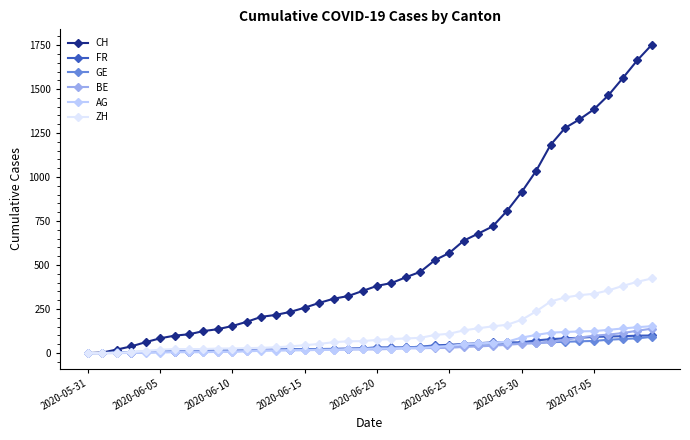

What is the maximum value for FR?

100